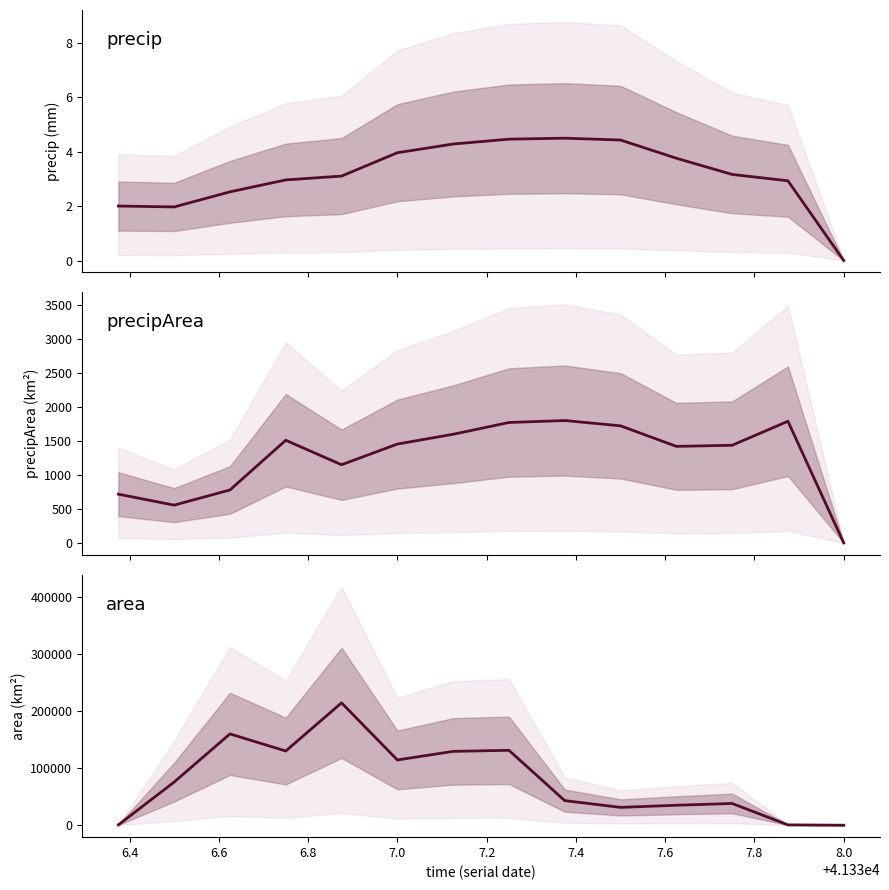

At which category does precipArea reach its first local peak?

6.8